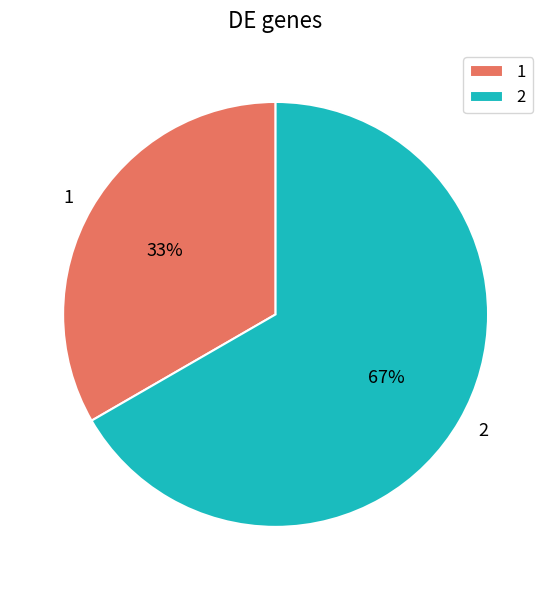

To the nearest percent, what is the combined percentage of 2 and 1?

100%